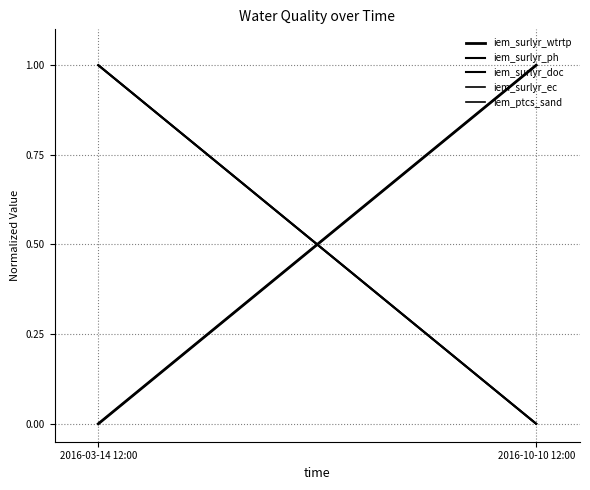

The value of iem_surlyr_wtrtp at 2016-10-10 12:00 is 1. True or false?

False